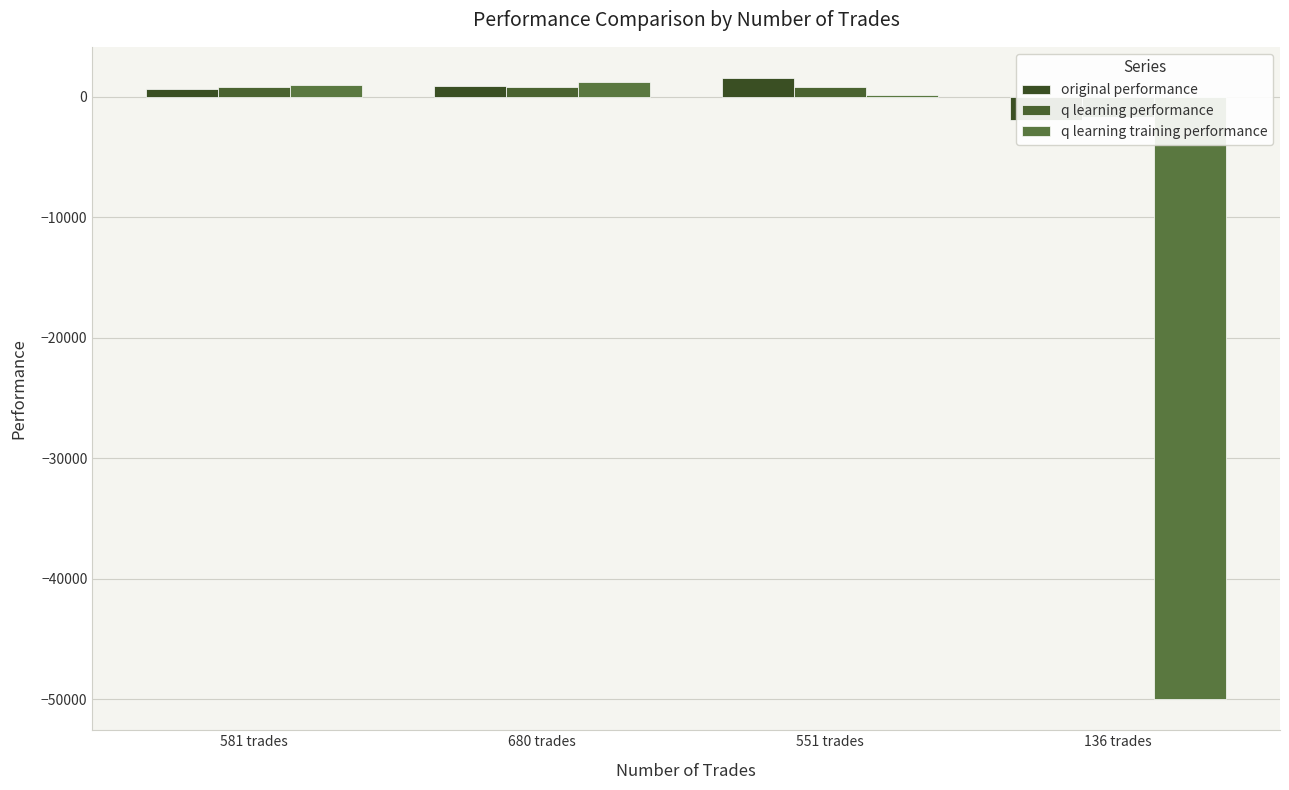

Is the value of q learning training performance at 551 trades greater than the value of original performance at 680 trades?

No